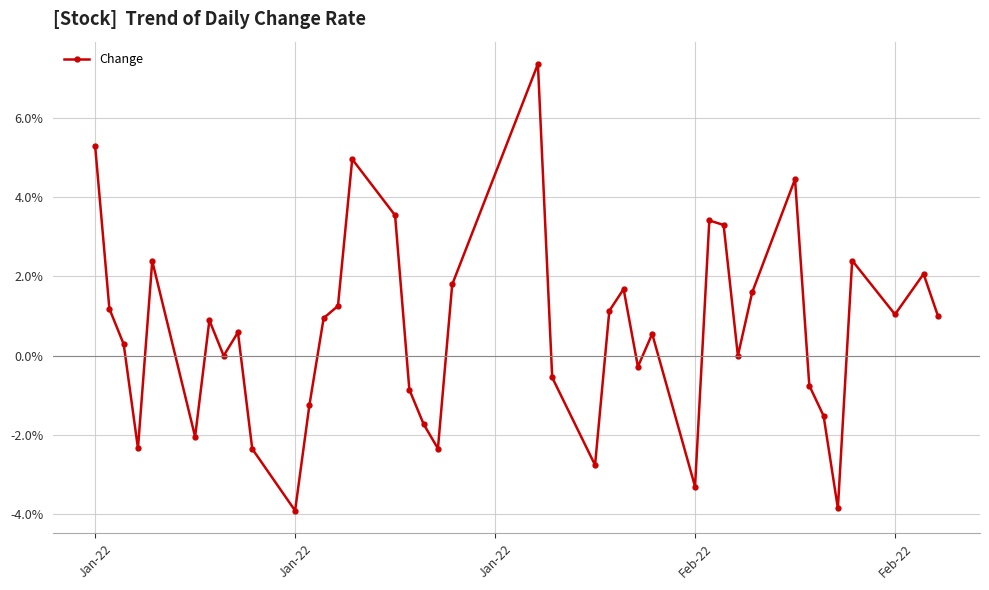

What is the sum of all values?

23.3